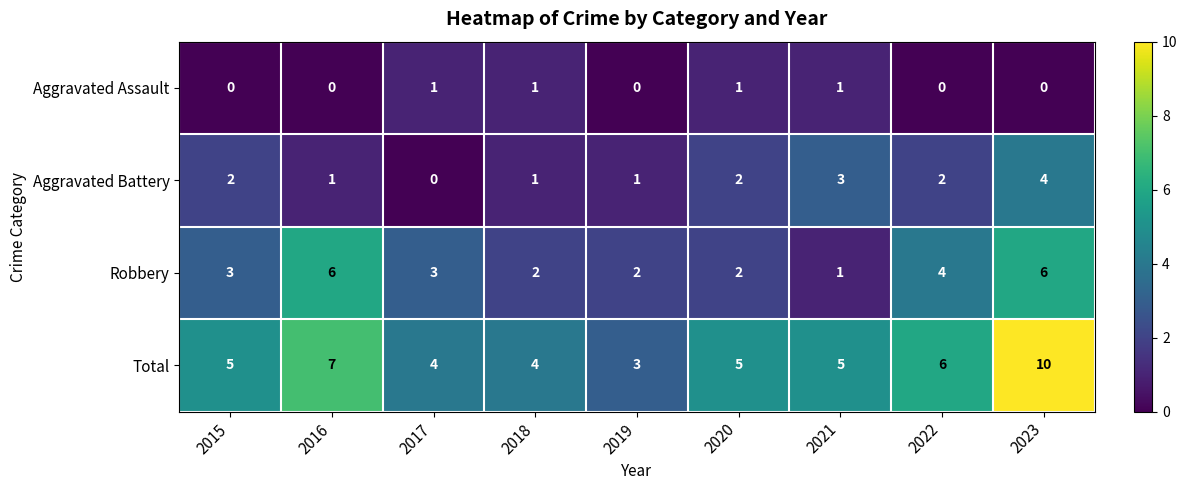

What is the sum of the Robbery values at 2022 and 2018?

6